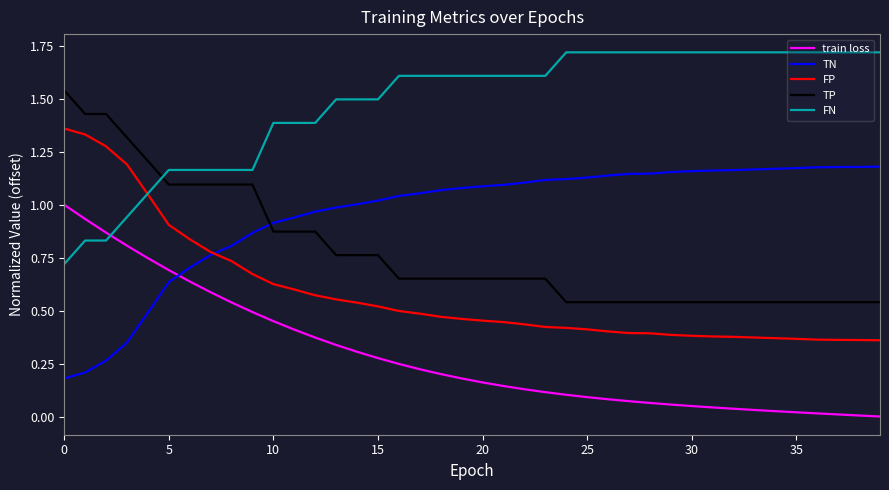

How many intersections are there between TN and TP?

1